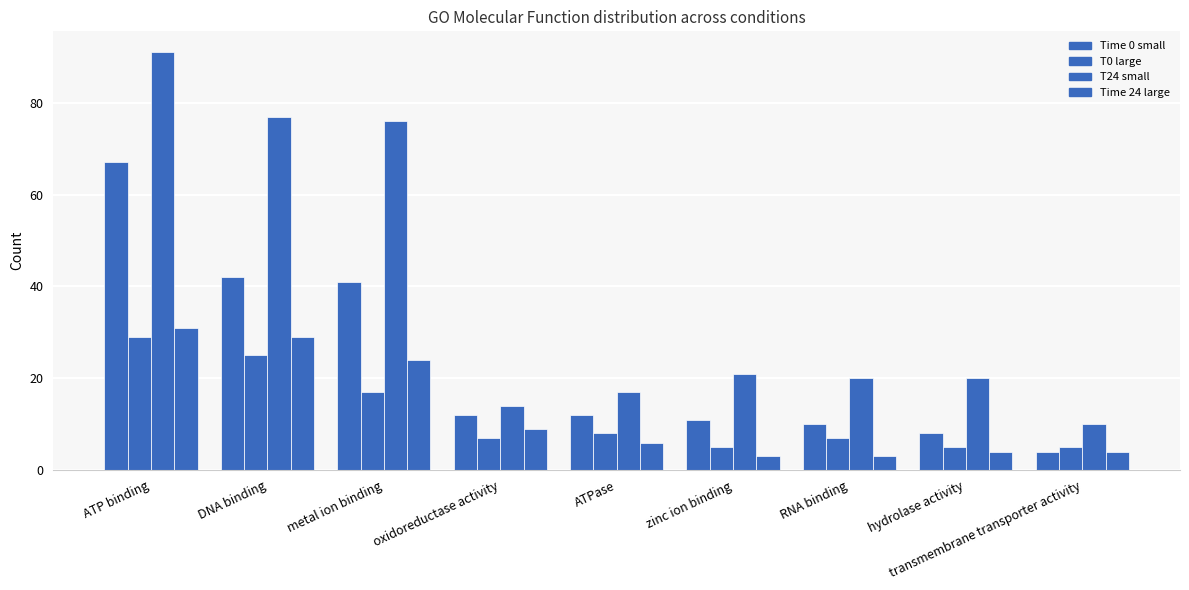

What is the label of the 5th bar from the left?

ATPase